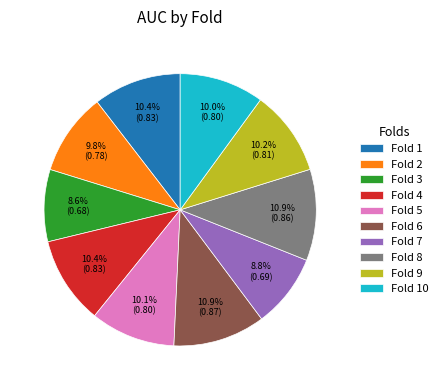

How many segments does this pie chart have?

10